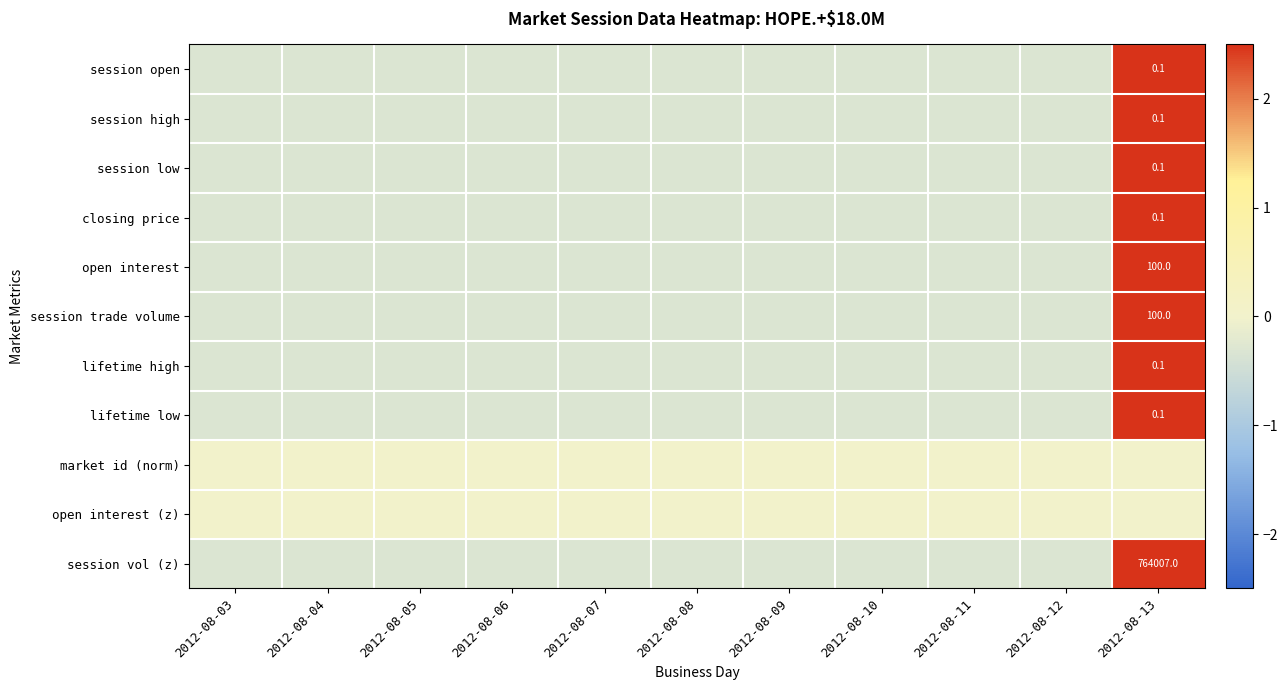

At which category is the sum across all series the highest?

2012-08-13